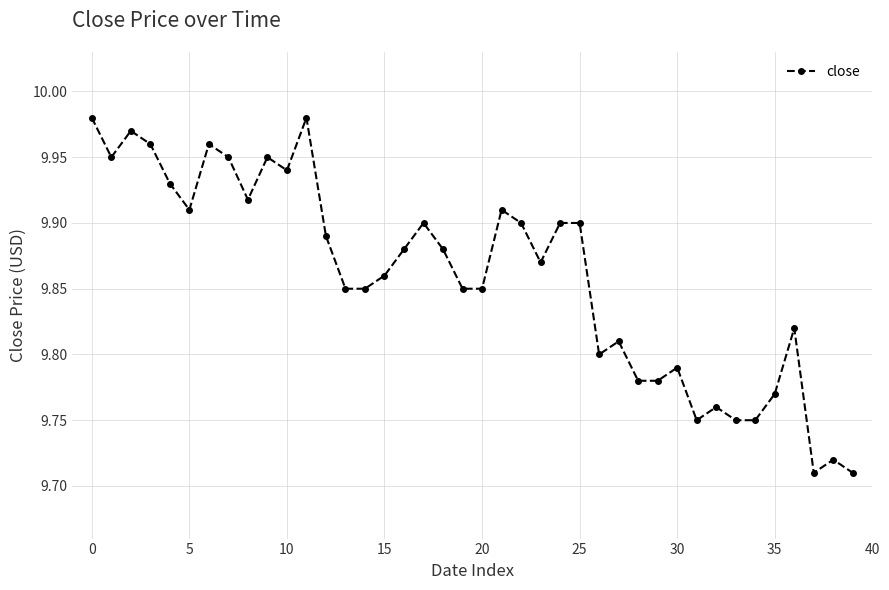

What is the difference between the maximum and minimum values?

0.3